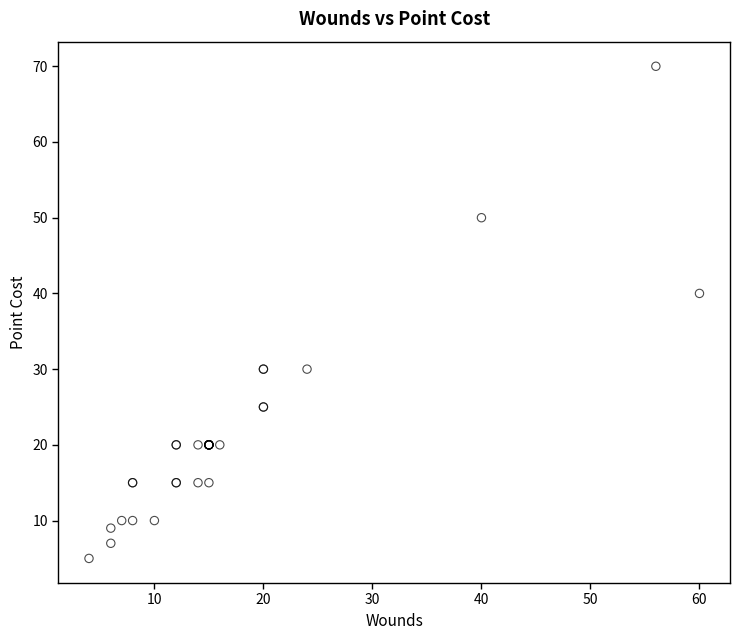

What Y value in the scatter plot is closest to 37?

40